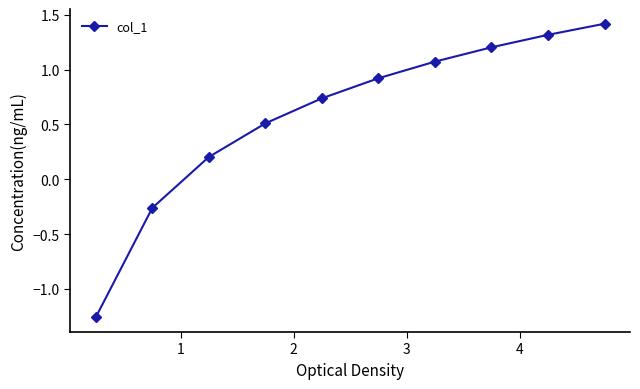

What is the average value?

0.6